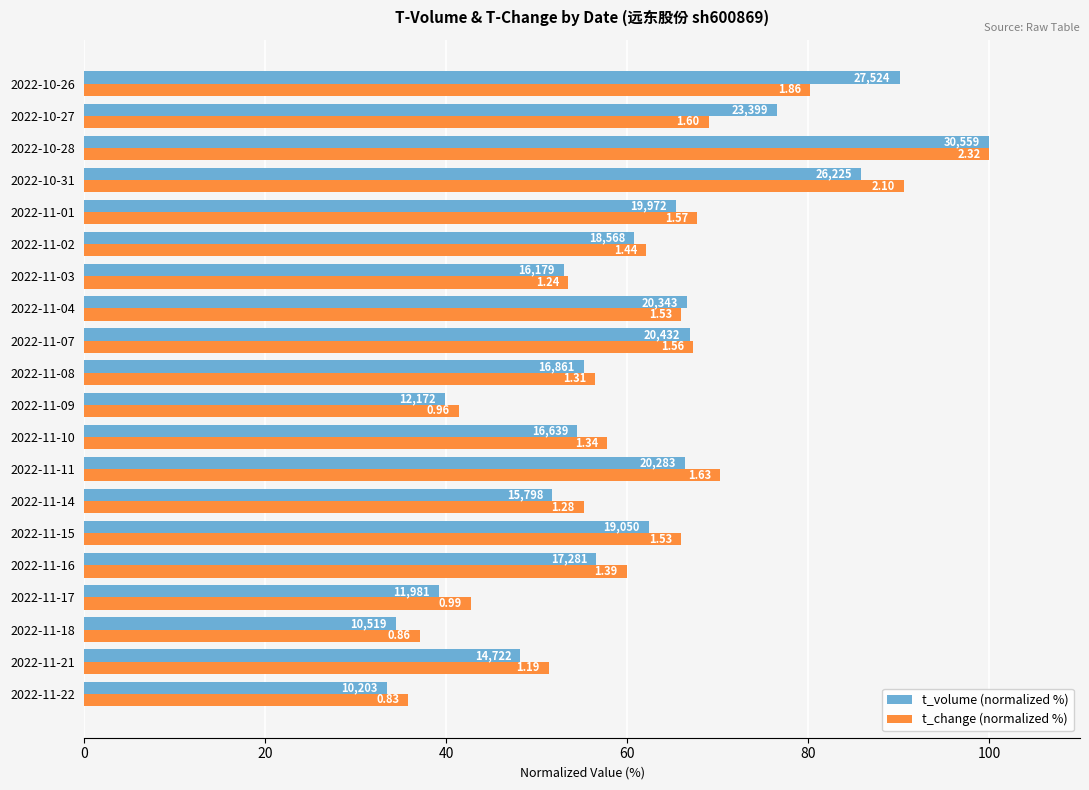

What are all the series names shown in the legend?

t_volume (normalized %), t_change (normalized %)